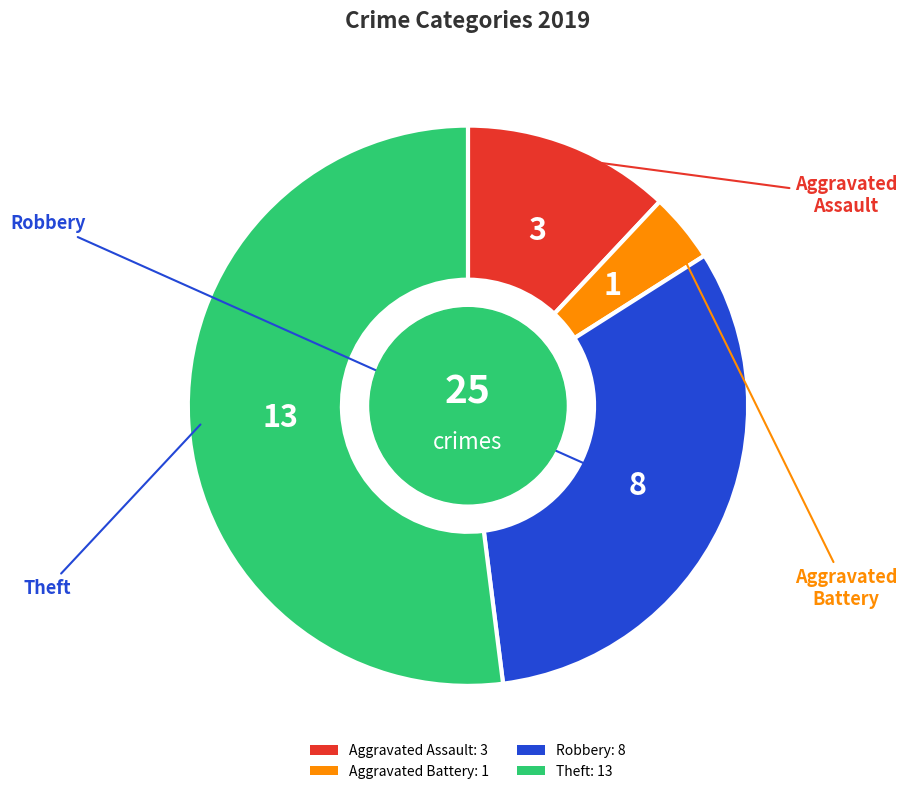

Which has a higher value, Theft: 13 or Aggravated Assault: 3?

Theft: 13